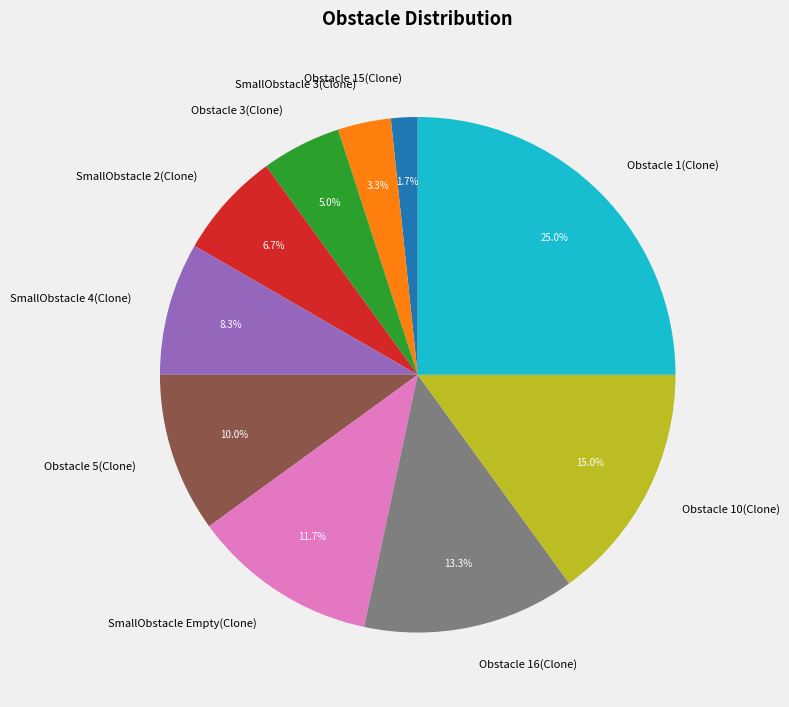

Combined, what portion of the pie is SmallObstacle 2(Clone) and Obstacle 5(Clone)?

16.7%